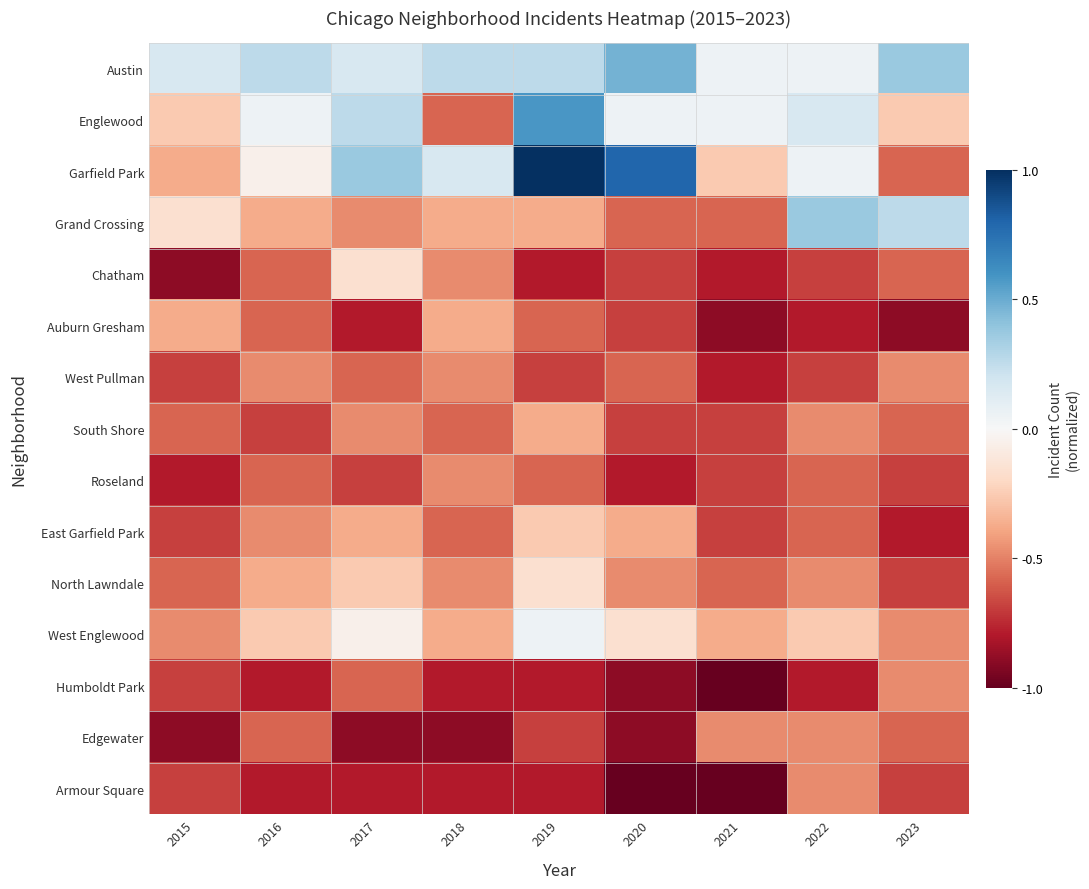

What is the total value across all series at 2021?

-8.7